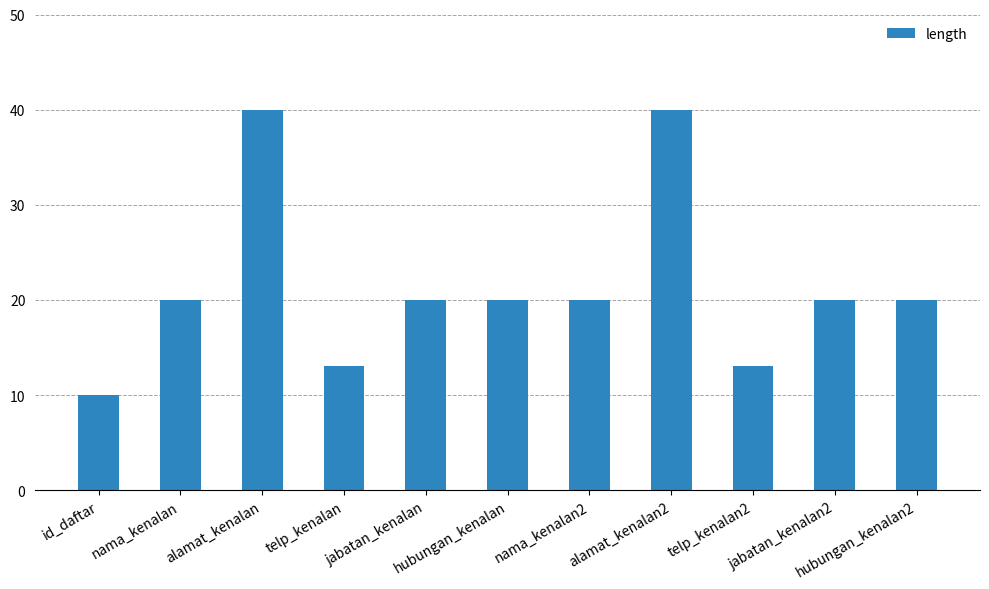

What is the smallest value displayed?

10